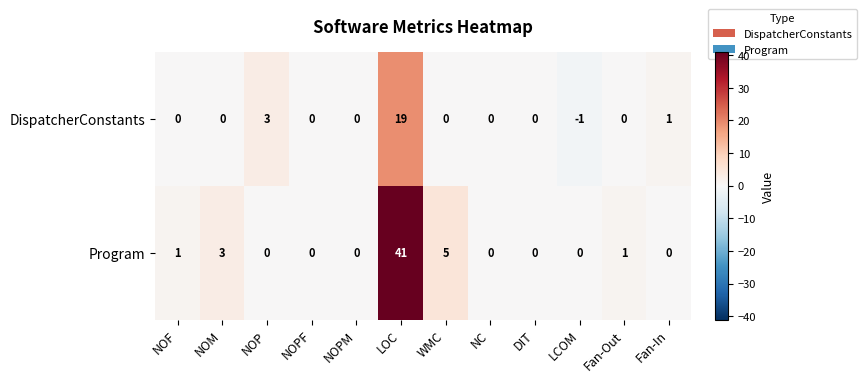

At which label is DispatcherConstants closest to 9?

NOP